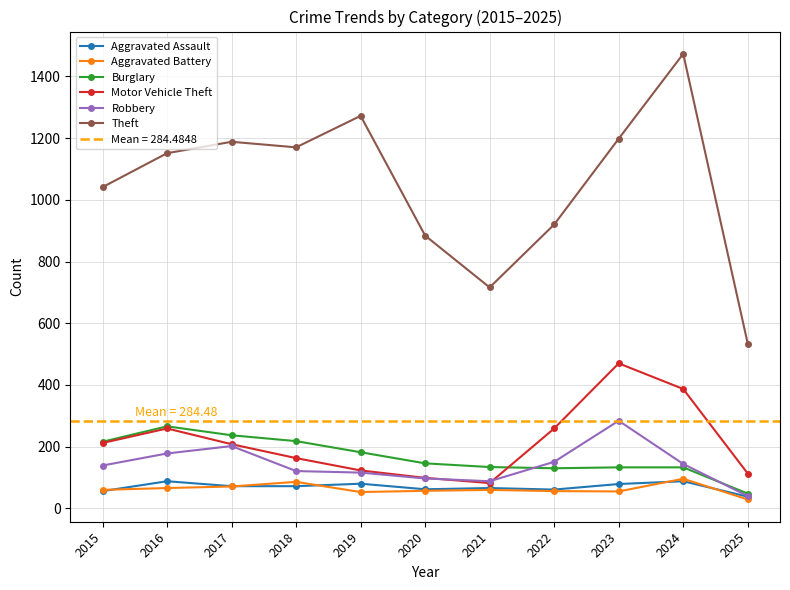

Which category has the highest value in the Aggravated Assault series?

2016